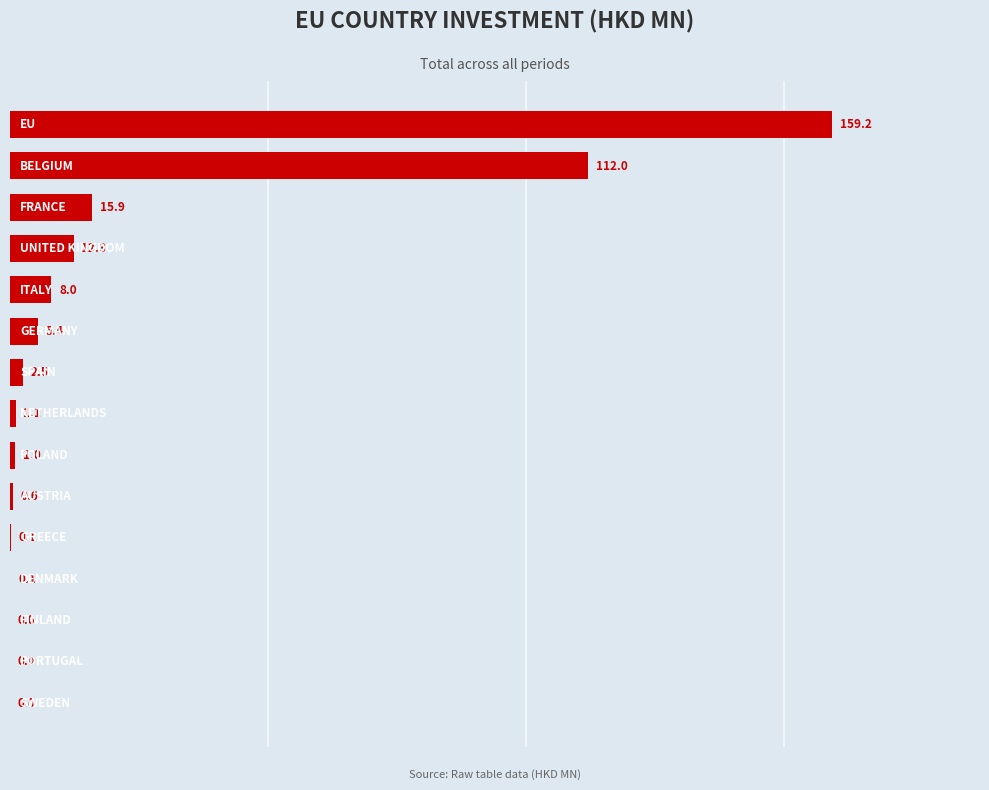

What is the greatest value displayed?

159.2